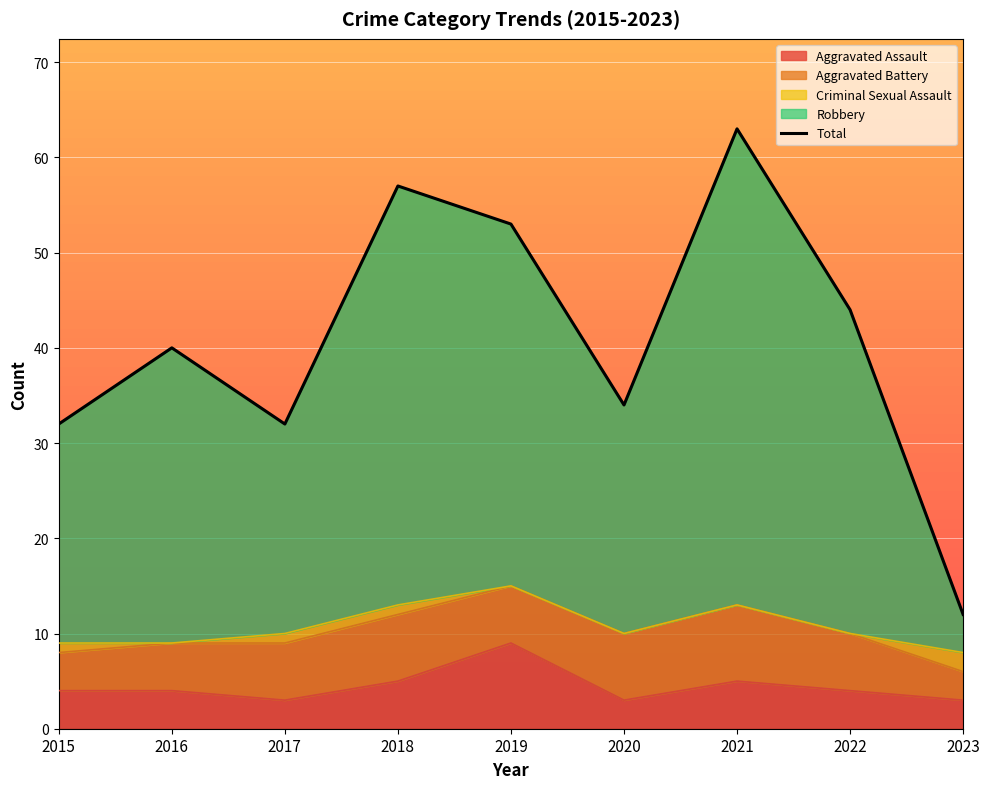

Rank the categories by value from highest to lowest.

2021, 2018, 2019, 2022, 2016, 2020, 2015, 2017, 2023